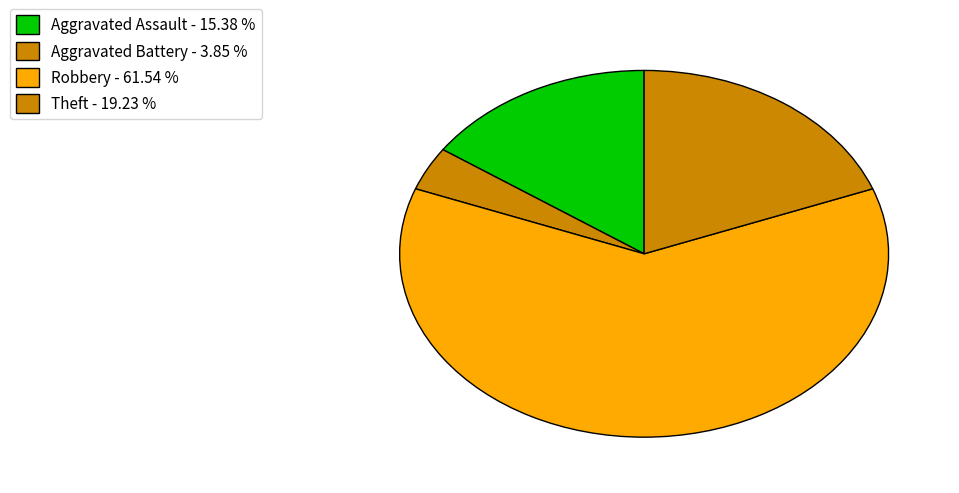

What is the largest slice in the pie chart?

Robbery